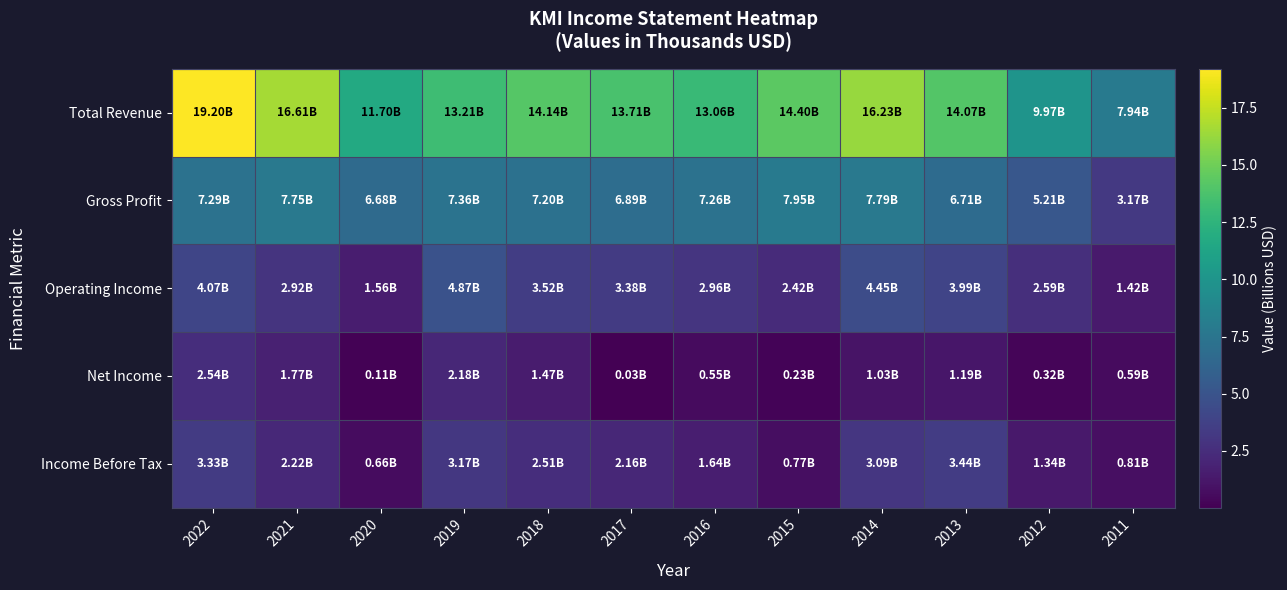

Between 2017 and 2015, which series saw the biggest shift?

Income Before Tax